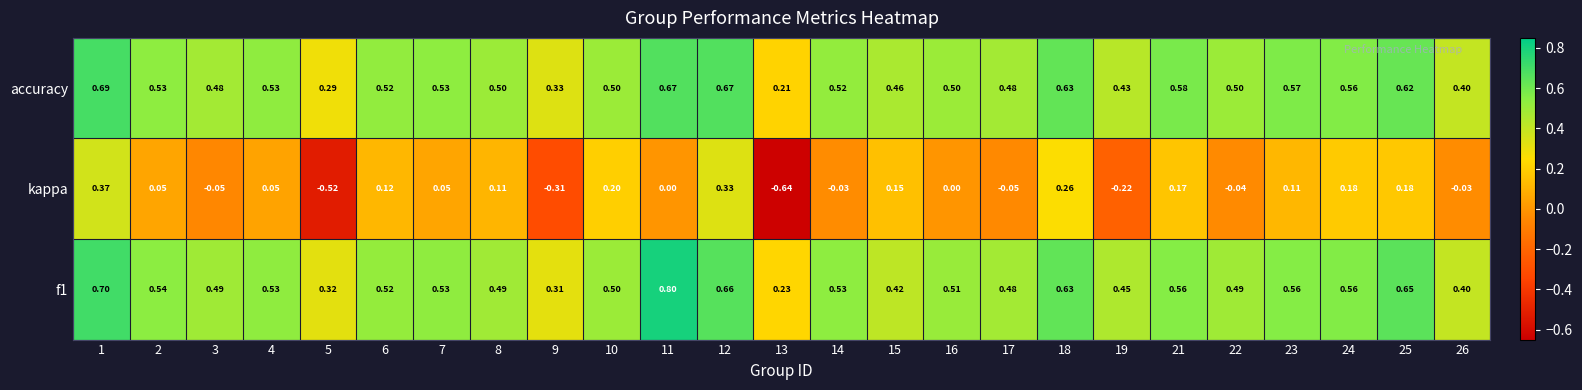

Which series has the widest spread of values?

kappa